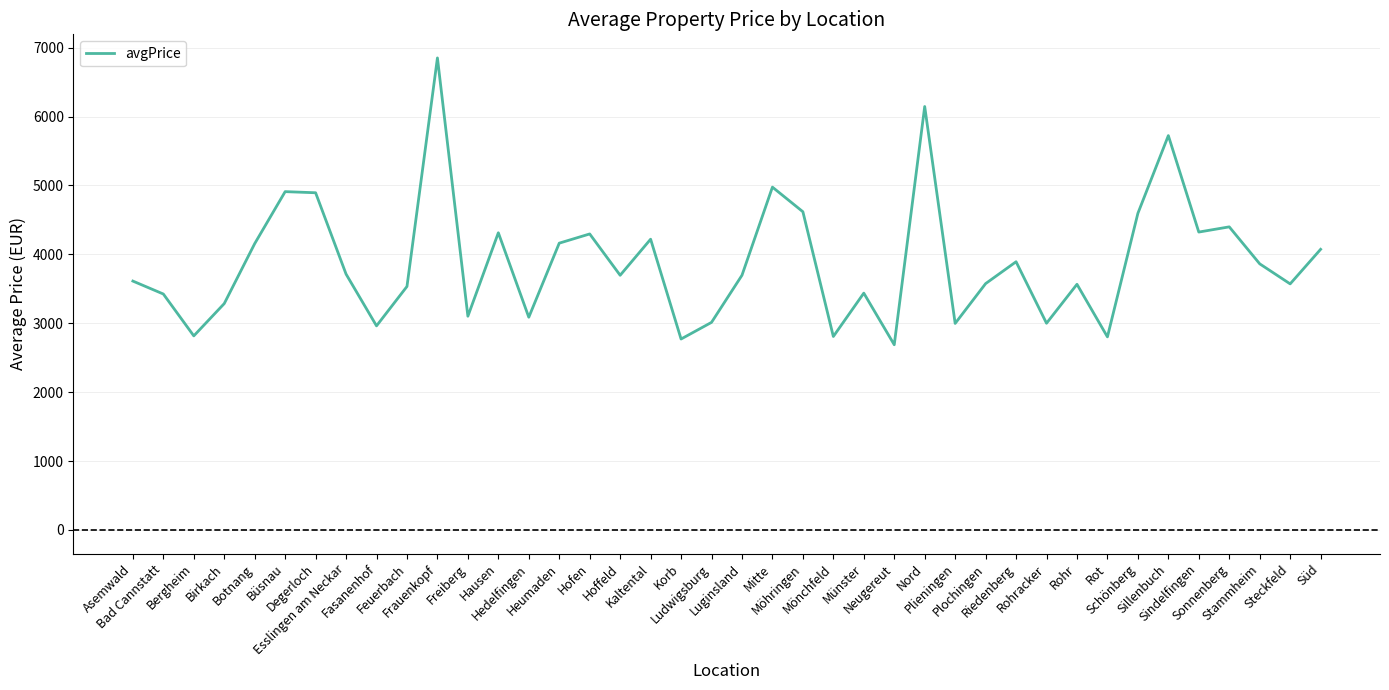

What is the difference between the maximum and minimum values?

4163.5